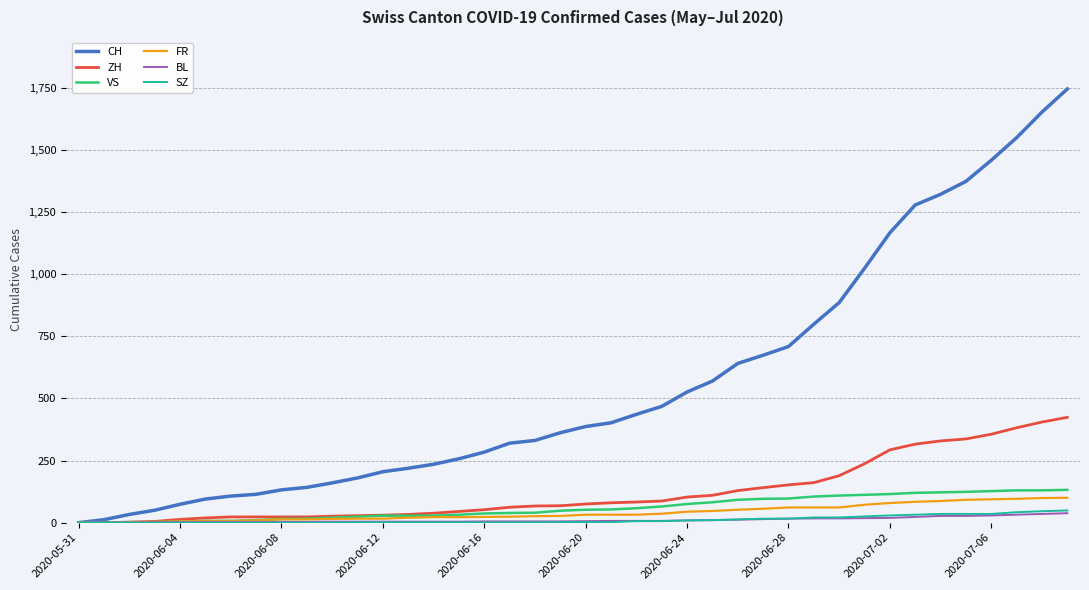

Which series has the largest total across all categories?

CH